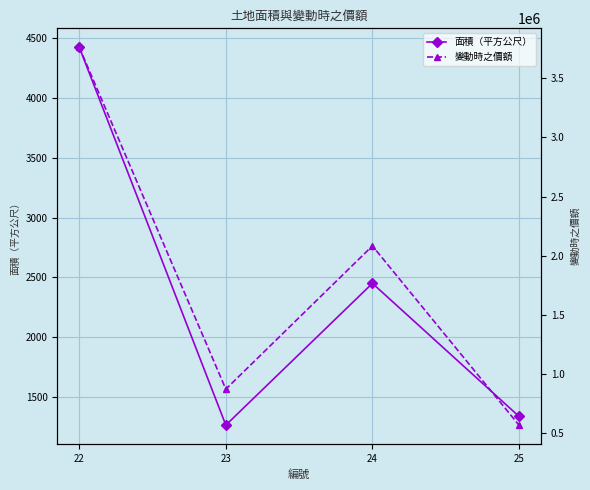

True or false: 變動時之價額 and 面積（平方公尺） cross at least once.

False